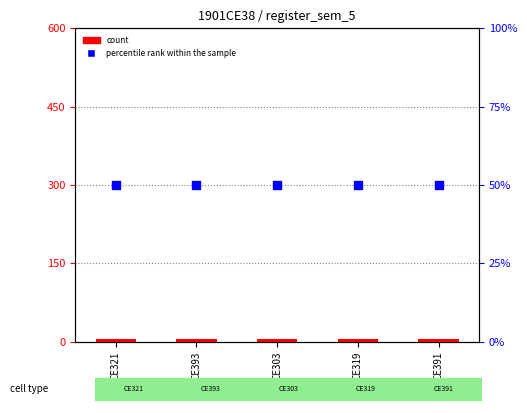

Which series has the largest total across all categories?

percentile rank within the sample